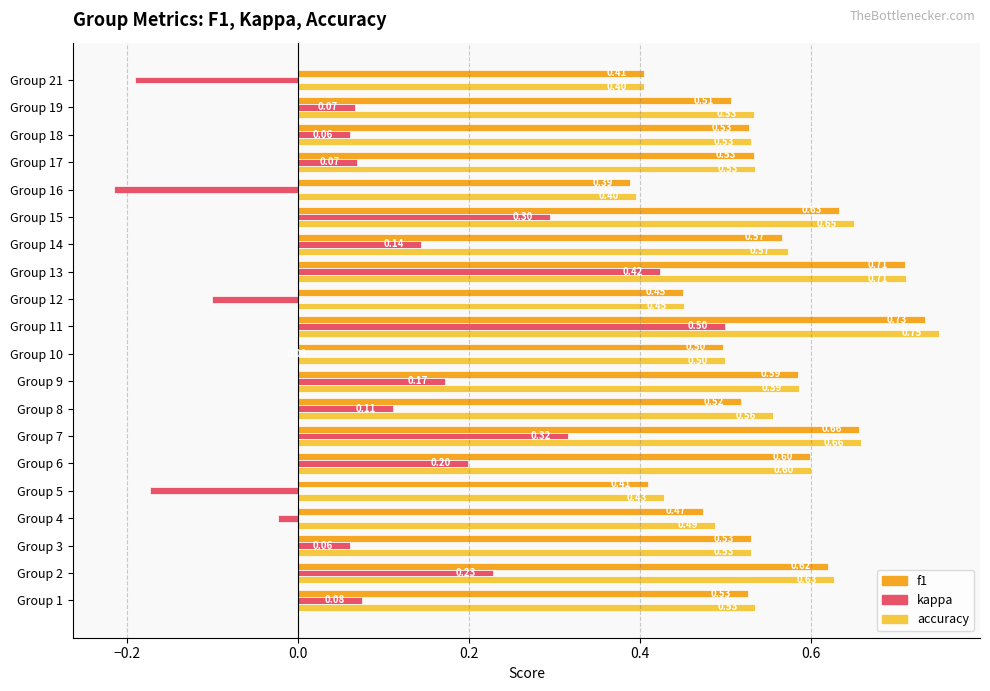

Which series has the largest total across all categories?

accuracy